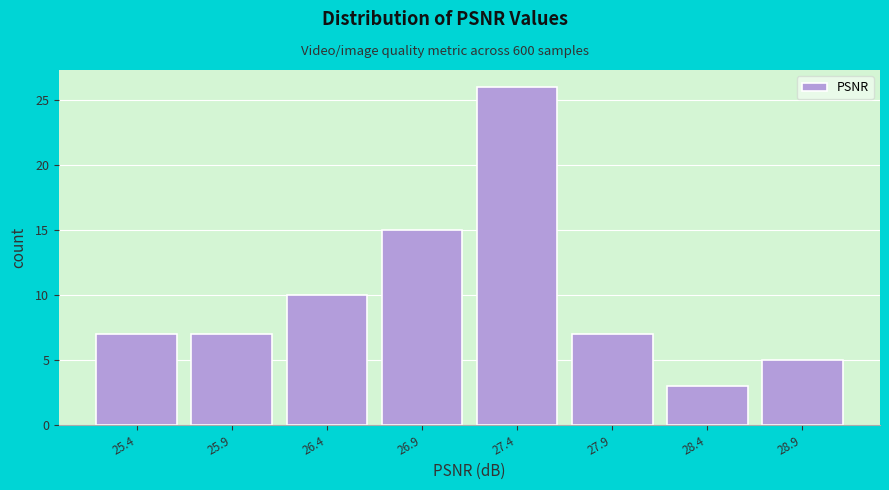

Reading right to left, what are all the values shown in this chart?

28.9=5	28.4=3	27.9=7	27.4=26	26.9=15	26.4=10	25.9=7	25.4=7